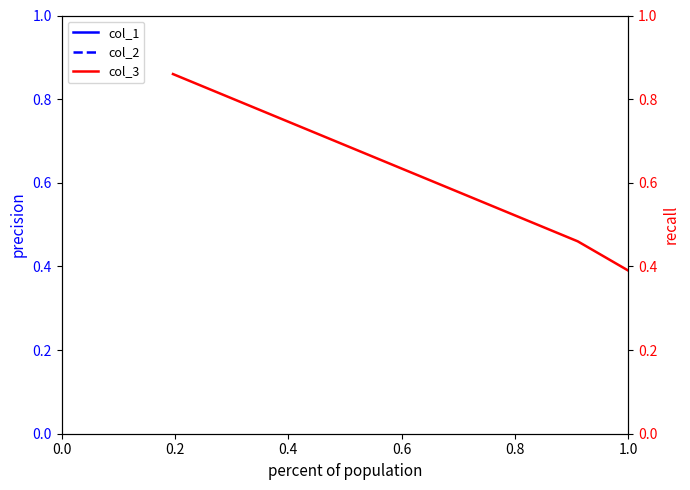

How many lines are shown in the chart?

3